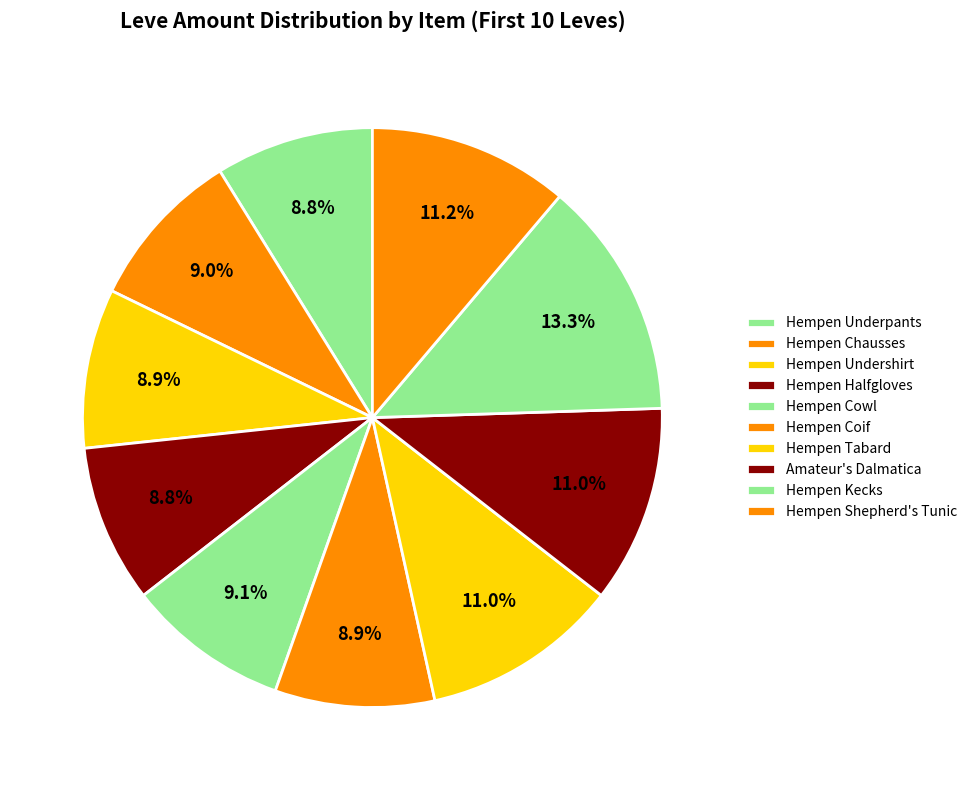

How many segments does this pie chart have?

10